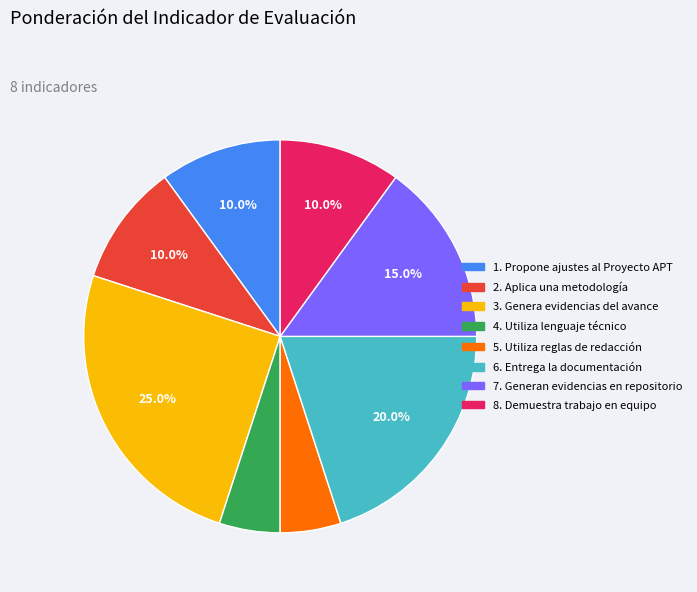

Count the number of slices in the pie.

8